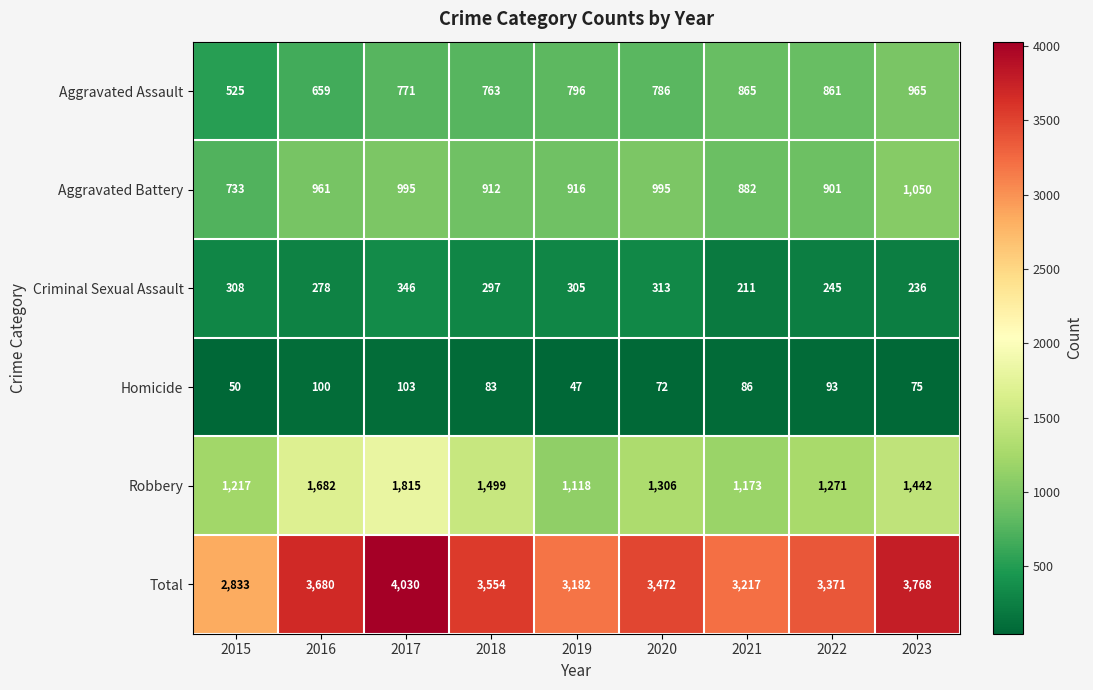

Is it true that Total equals 3554 at 2018?

True